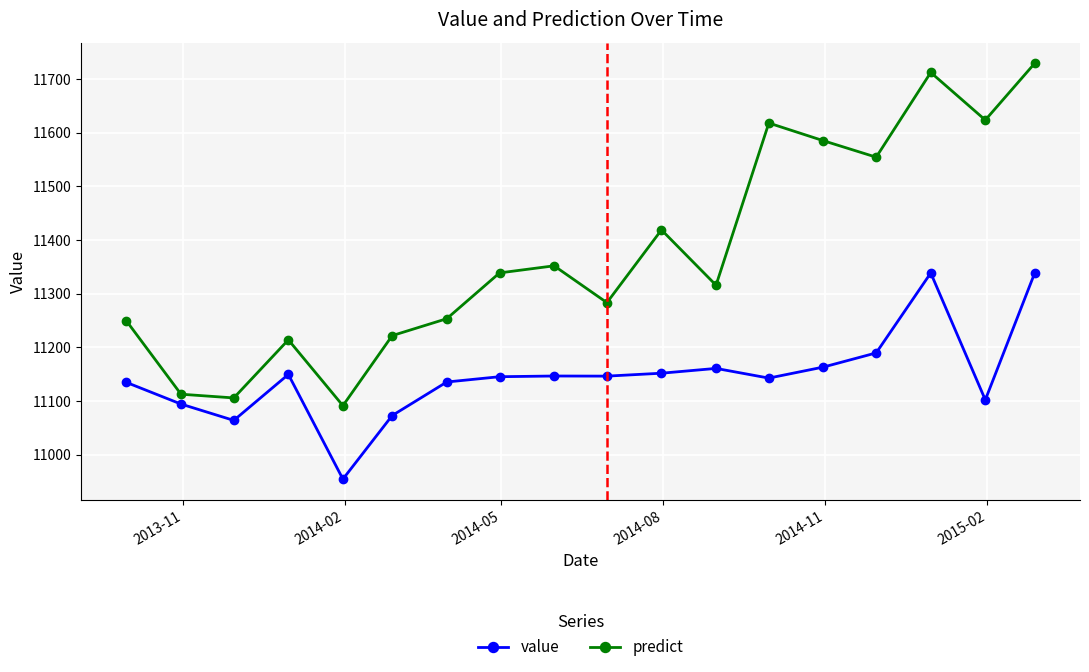

What is the maximum value for predict?

11729.0